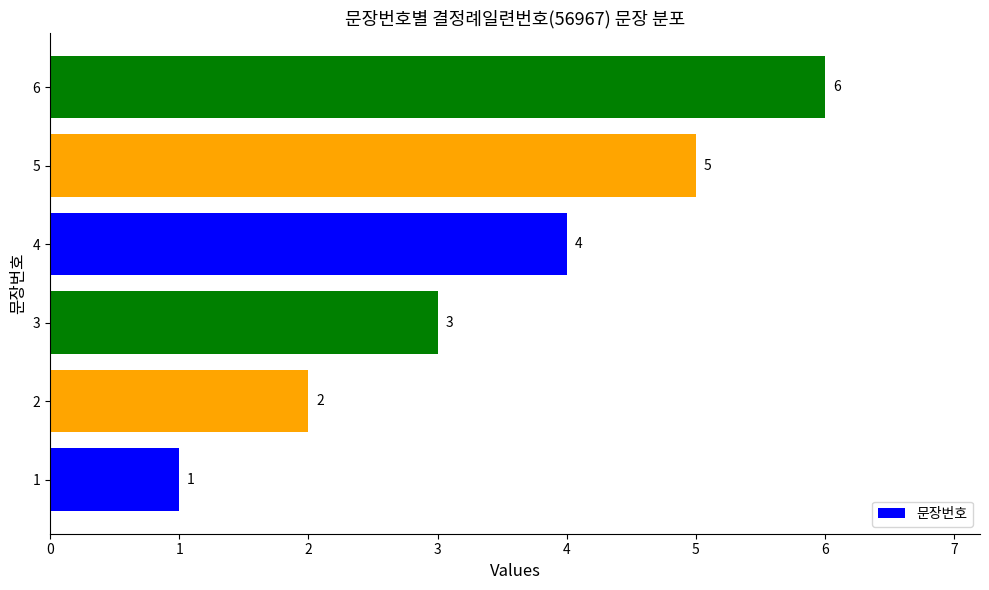

Which has a higher value, 4 or 3?

4